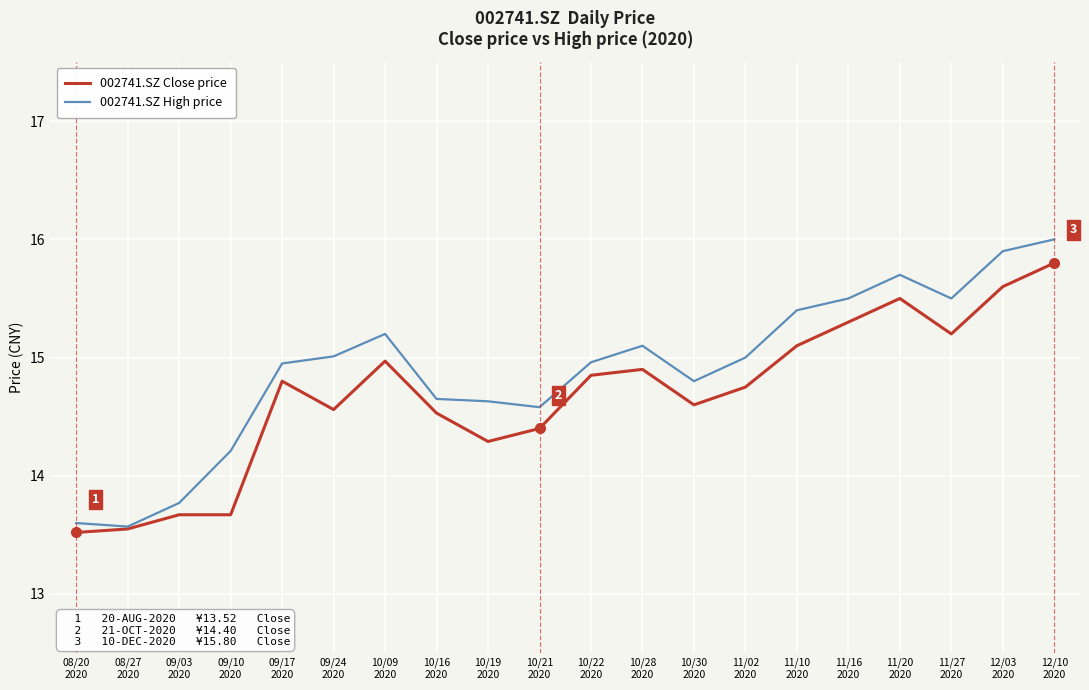

List the series in order of their overall mean, lowest first.

002741.SZ Close price, 002741.SZ High price